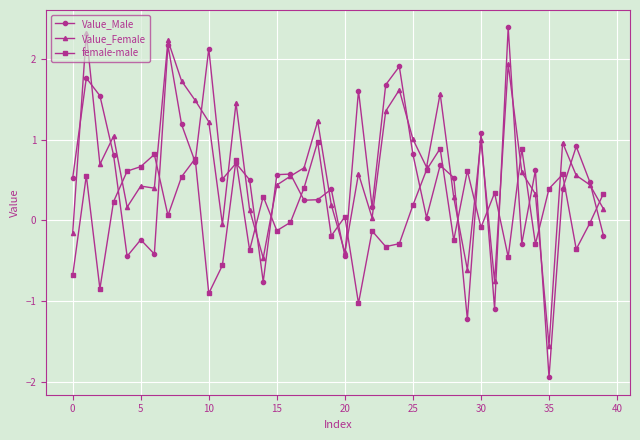

How many distinct data groups are displayed?

3